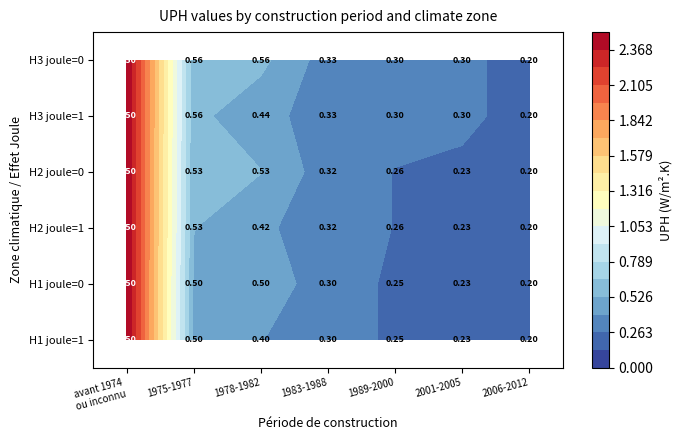

True or false: avant 1974 ou inconnu has a value of 2.5 at H2 joule=0.

True